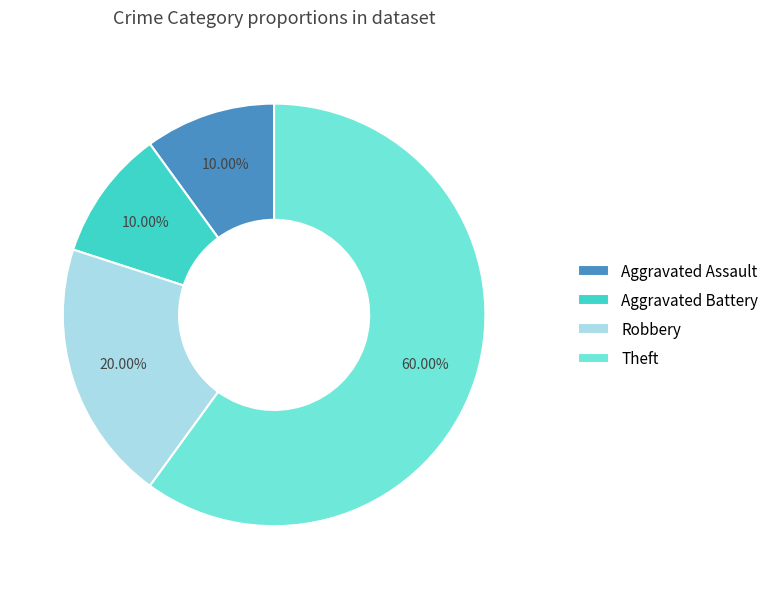

True or false: Theft accounts for 65% of the total.

False